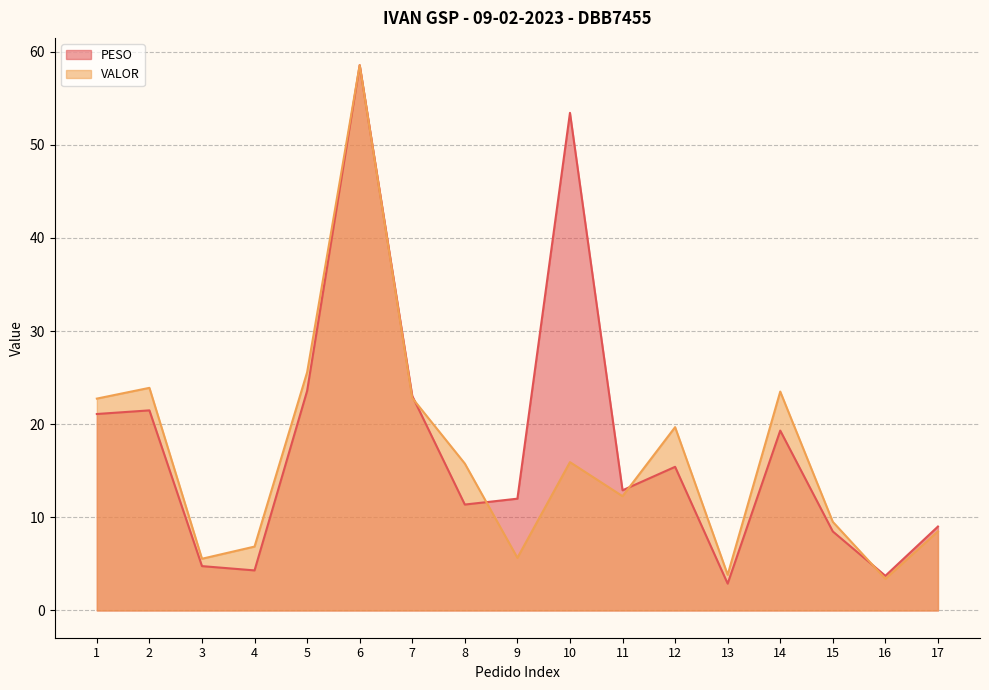

Reading right to left, extract all data points from this chart.

PESO: 17=9.0	16=3.7	15=8.5	14=19.3	13=2.9	12=15.4	11=12.9	10=53.4	9=12.0	8=11.4	7=23.0	6=58.5	5=23.6	4=4.3	3=4.8	2=21.5	1=21.1
VALOR: 17=8.5	16=3.4	15=9.5	14=23.5	13=3.8	12=19.7	11=12.3	10=15.9	9=5.7	8=15.8	7=22.8	6=58.5	5=25.6	4=6.9	3=5.6	2=23.9	1=22.7